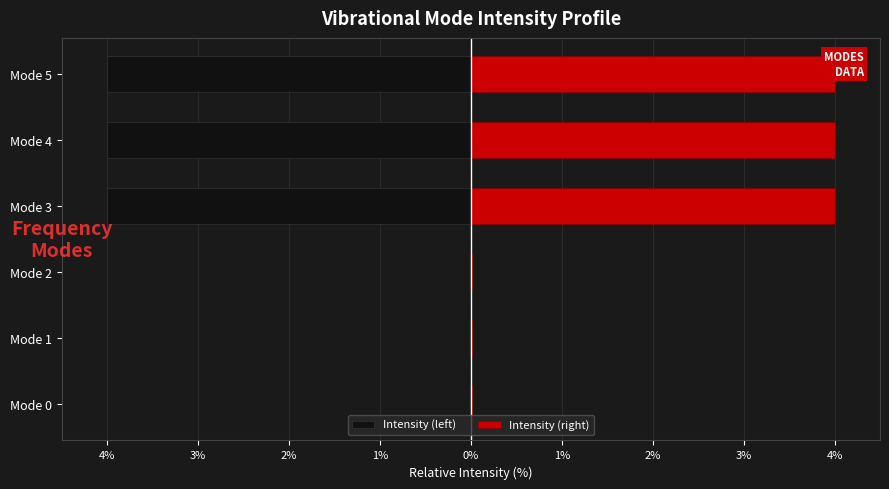

Between Mode 1 and Mode 0, which is larger?

Mode 0